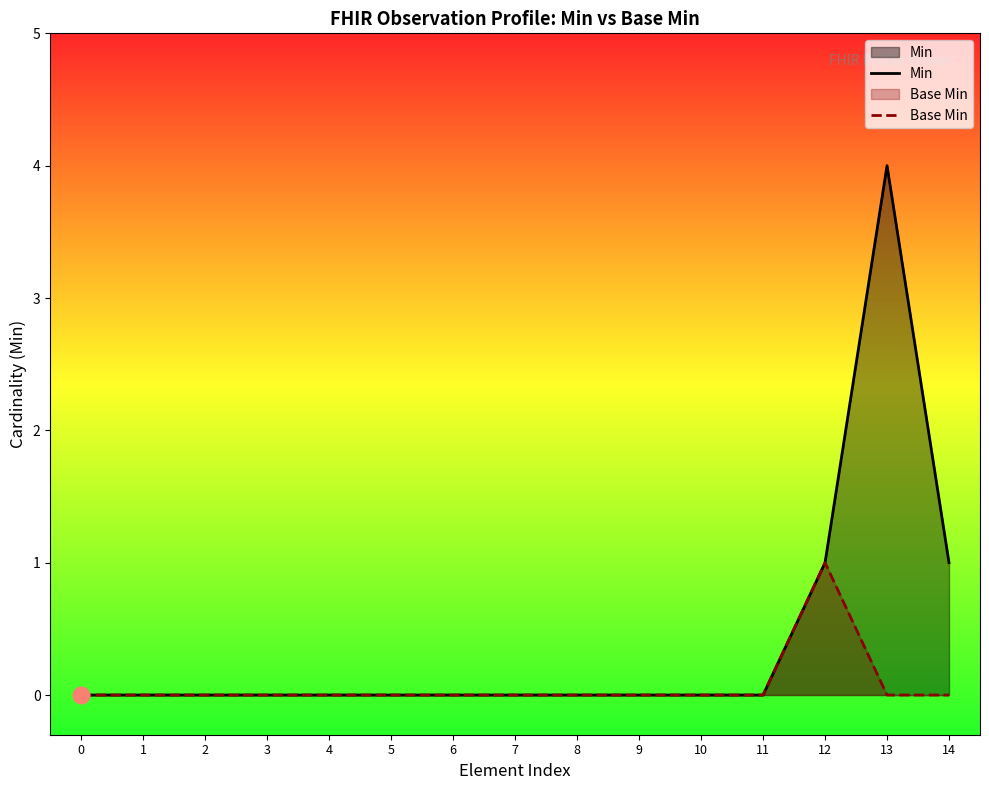

Is it true that Min equals 2 at 1?

False